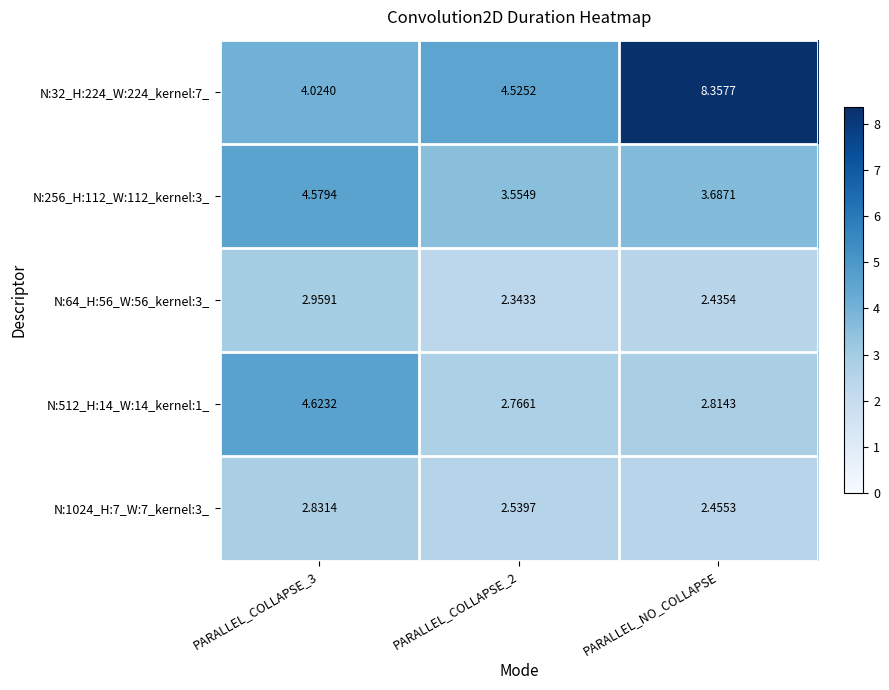

Is the value of N:64_H:56_W:56_kernel:3_ at PARALLEL_COLLAPSE_3 greater than the value of N:256_H:112_W:112_kernel:3_ at PARALLEL_COLLAPSE_3?

No